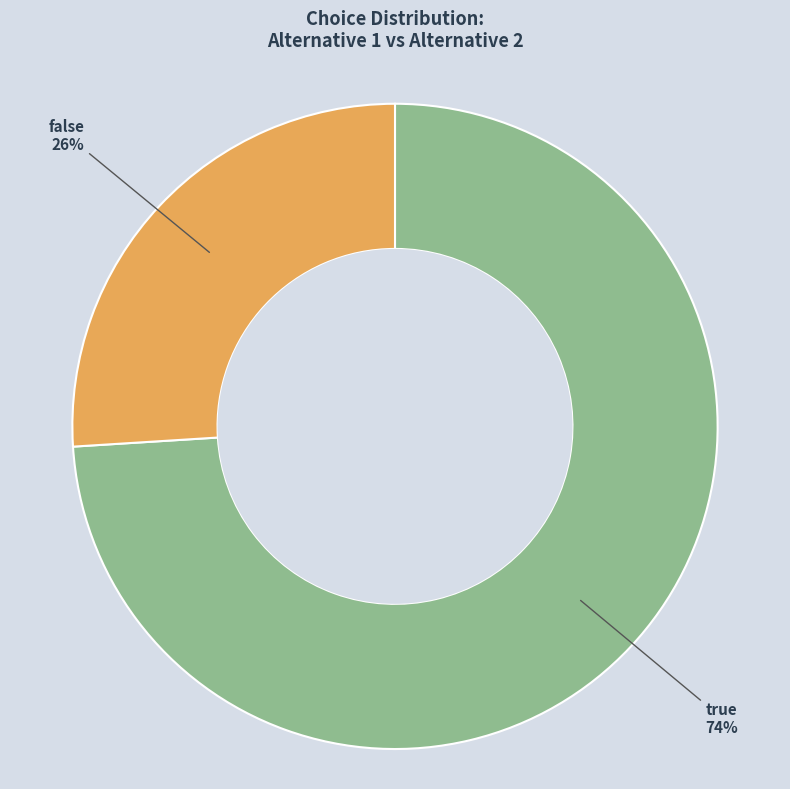

Is there a majority slice in this chart?

Yes